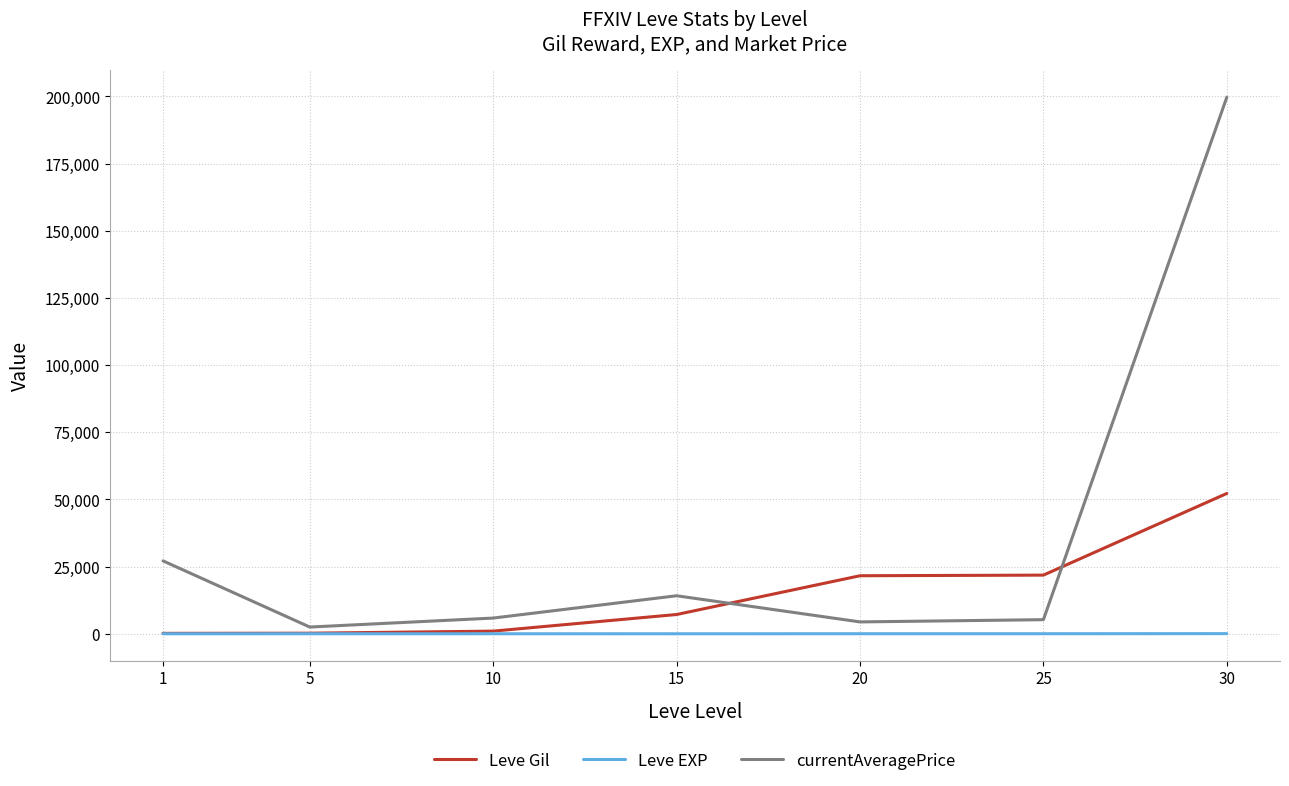

Which series has the widest spread of values?

currentAveragePrice